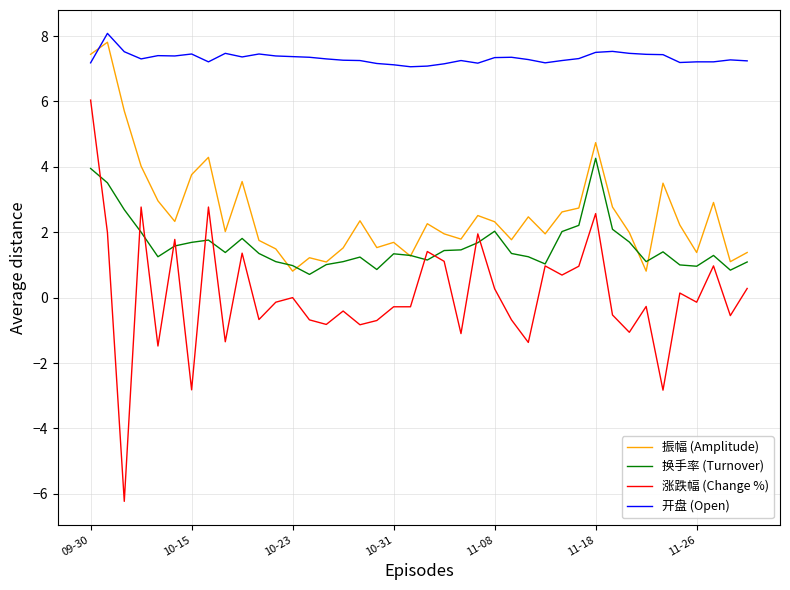

Which series has the largest total across all categories?

开盘 (Open)